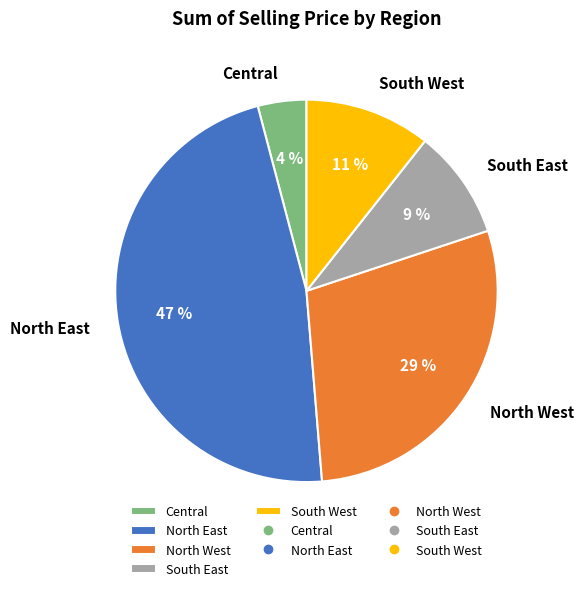

What is the ratio of the value at South West to the value at South East?

1.2